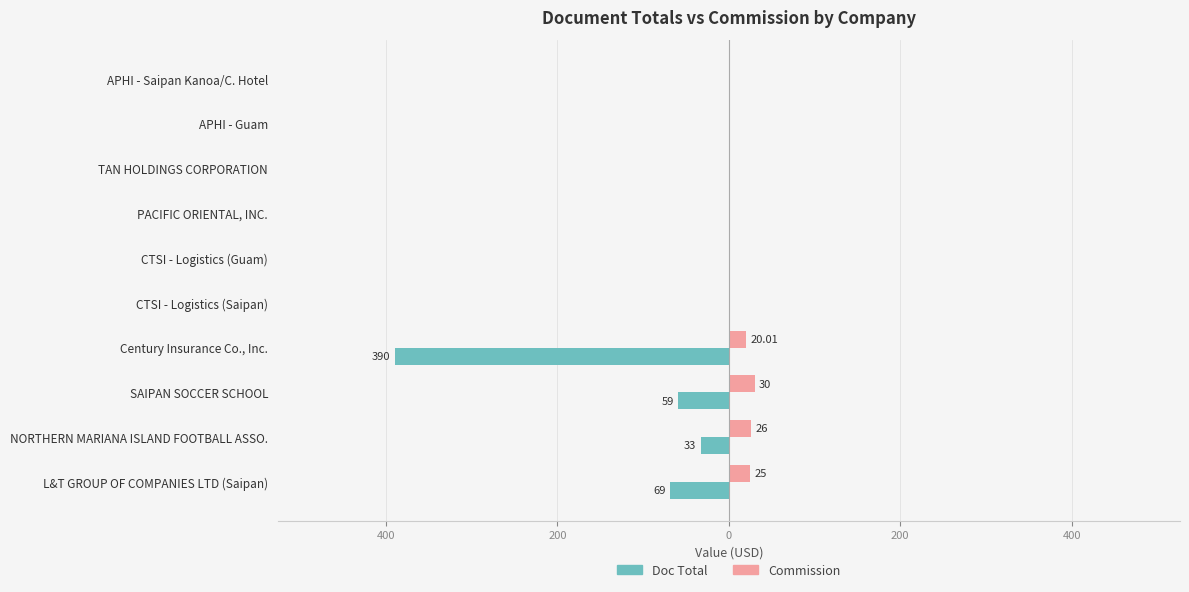

What are all the series names shown in the legend?

Doc Total, Commission